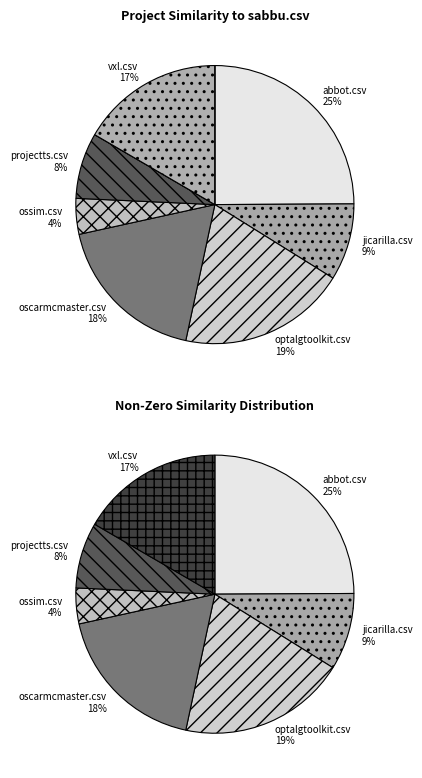

To the nearest percent, what portion does jicarilla.csv represent?

9%